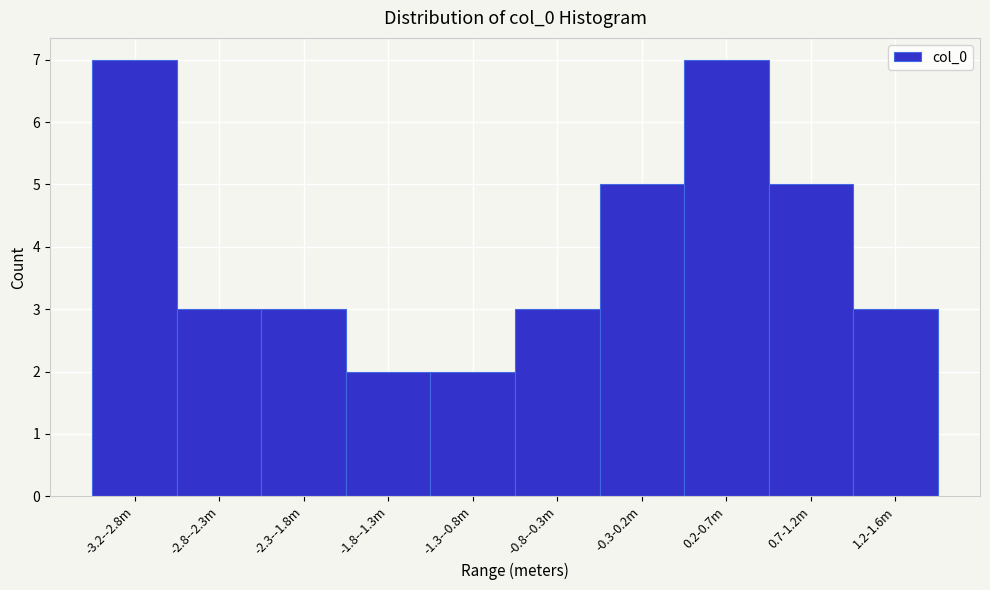

Reading right to left, what are all the values shown in this chart?

1.2-1.6m=3	0.7-1.2m=5	0.2-0.7m=7	-0.3-0.2m=5	-0.8--0.3m=3	-1.3--0.8m=2	-1.8--1.3m=2	-2.3--1.8m=3	-2.8--2.3m=3	-3.2--2.8m=7